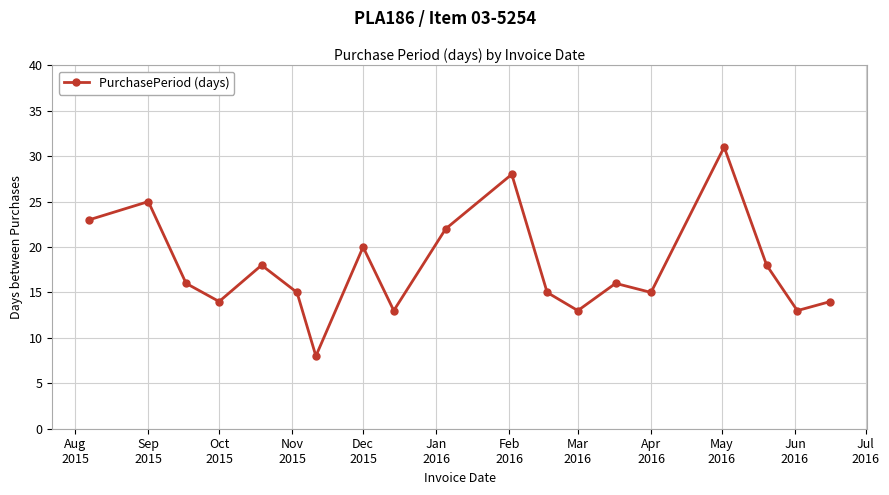

What is the maximum value shown in the chart?

31